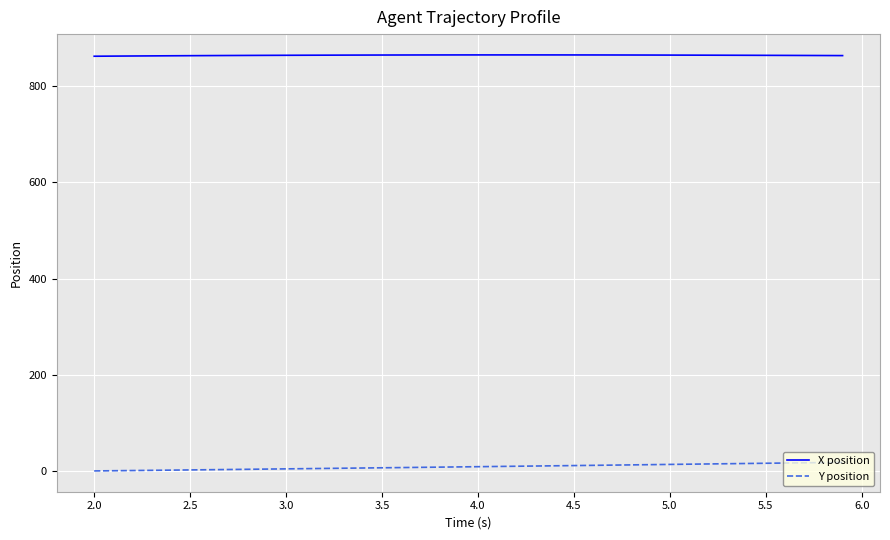

Which series has the widest spread of values?

Y position